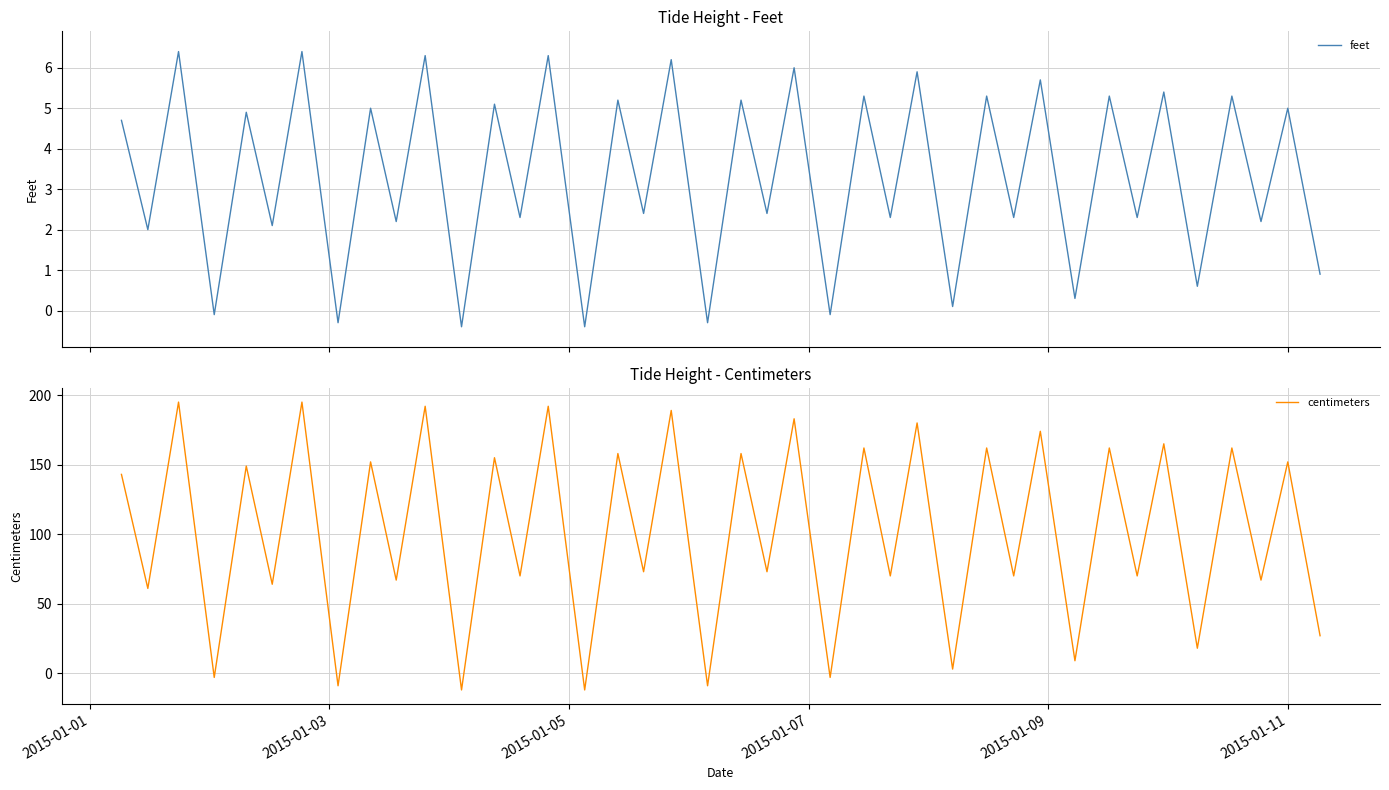

What is the value of the feet point at the 6th from the left?

2.1